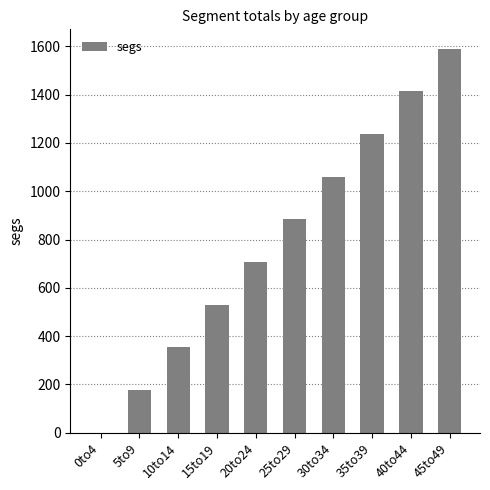

What is the average value?

795.6